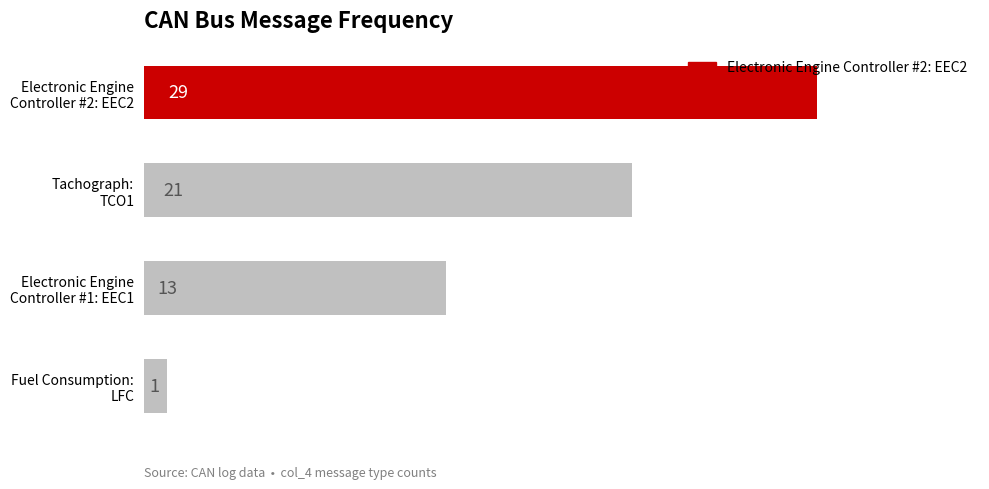

What is the smallest value displayed?

1